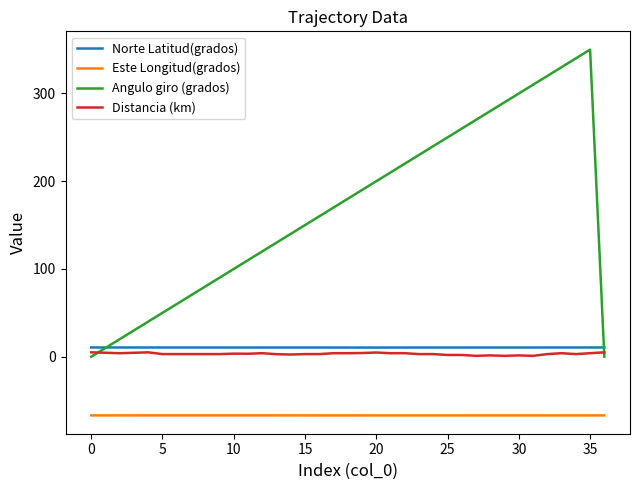

Which series has the widest spread of values?

Angulo giro (grados)